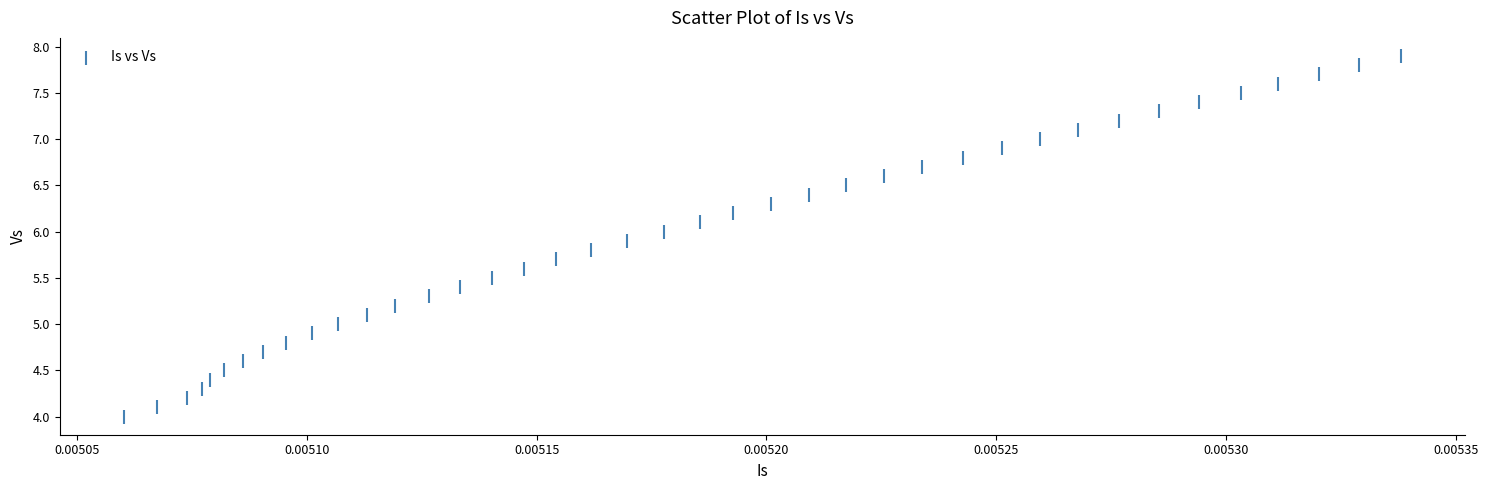

What is the range of Y values (max minus min)?

3.9